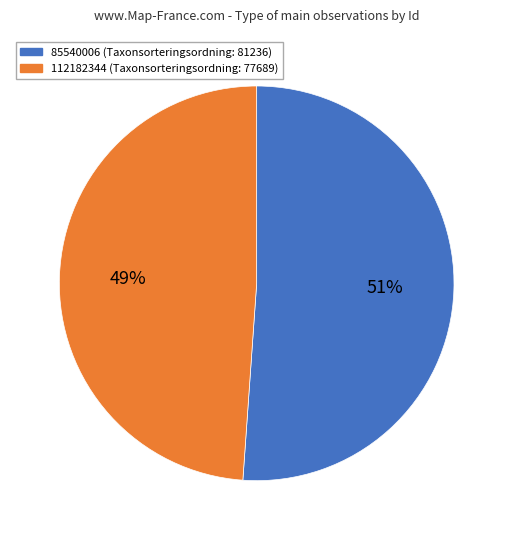

Does any single category account for the majority?

Yes